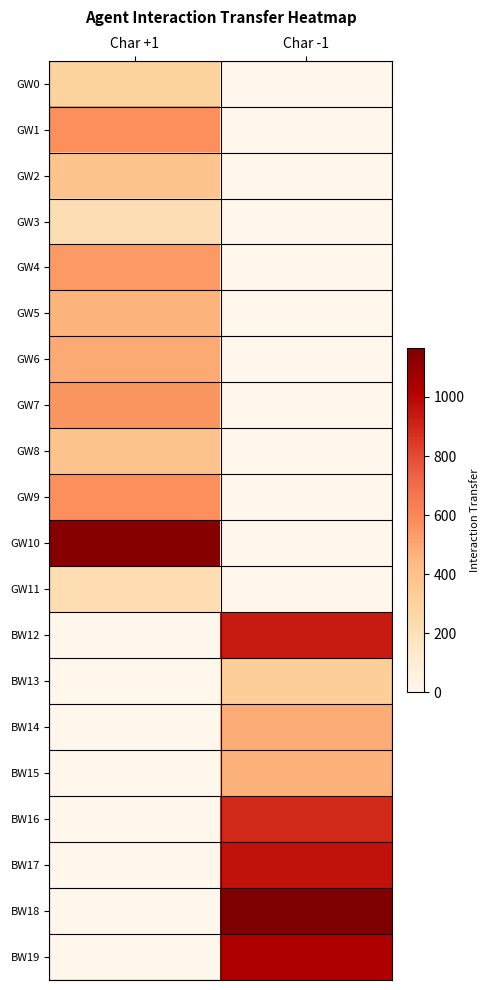

Count the number of data series in this chart.

20